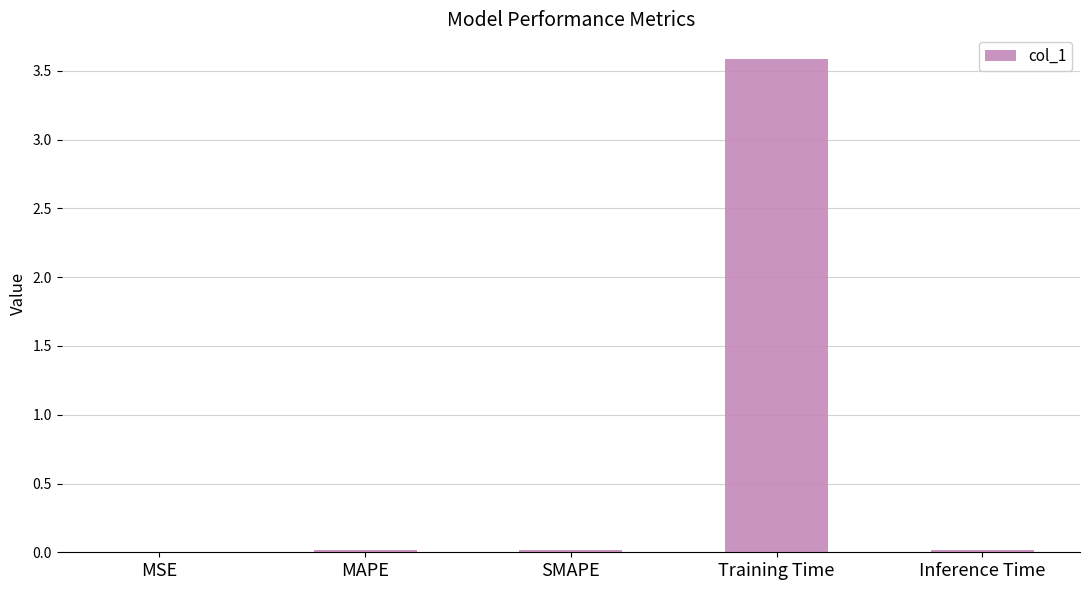

Read the value at Training Time.

3.6